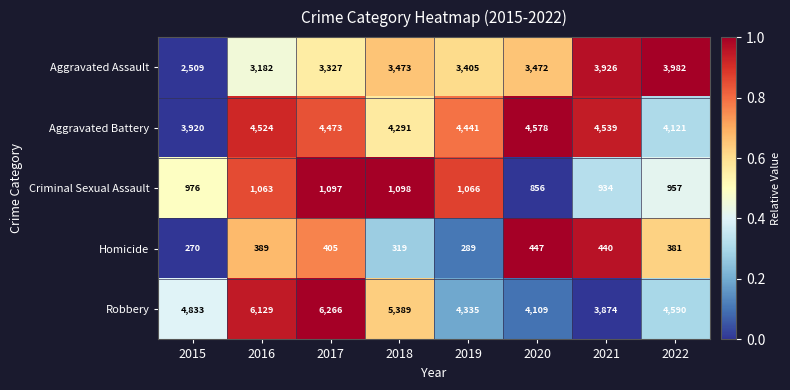

Rank the series by their maximum value, from lowest to highest.

Homicide, Criminal Sexual Assault, Aggravated Assault, Aggravated Battery, Robbery